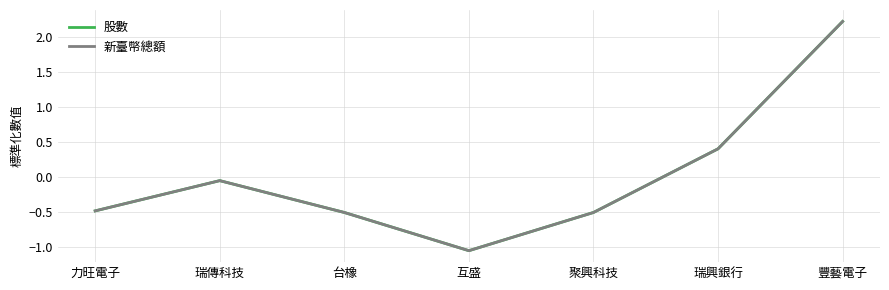

True or false: 股數 and 新臺幣總額 intersect in this chart.

False